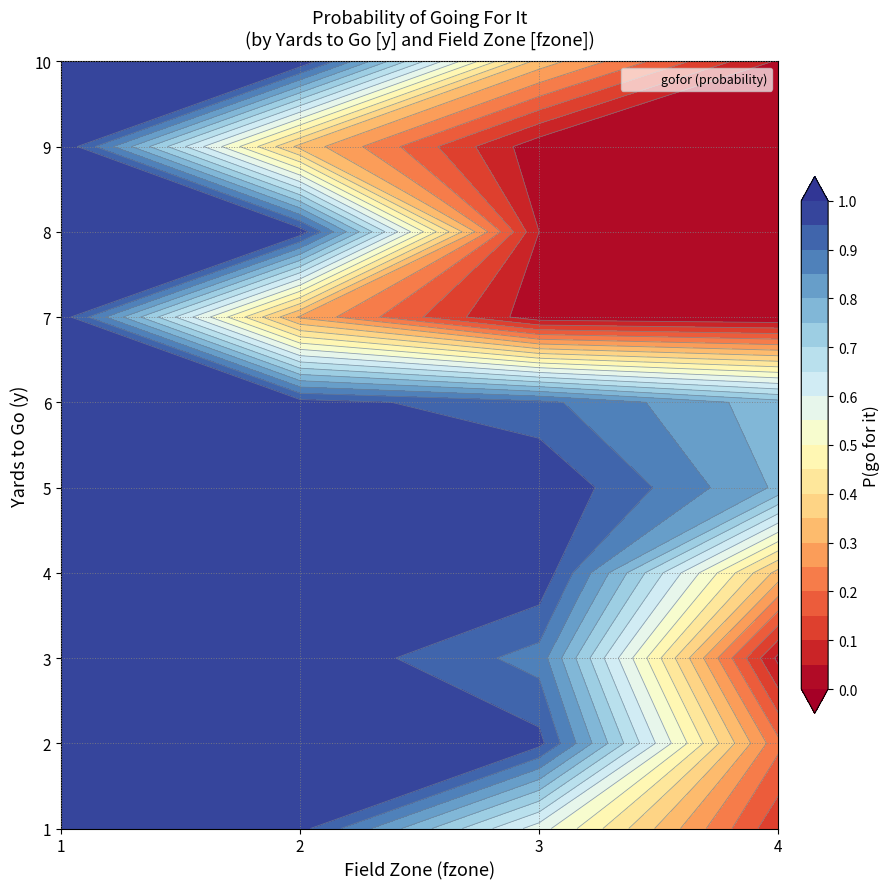

Rank the series at 0 from highest to lowest value.

2, 3, 4, 5, 8, 10, 1, 9, 6, 7